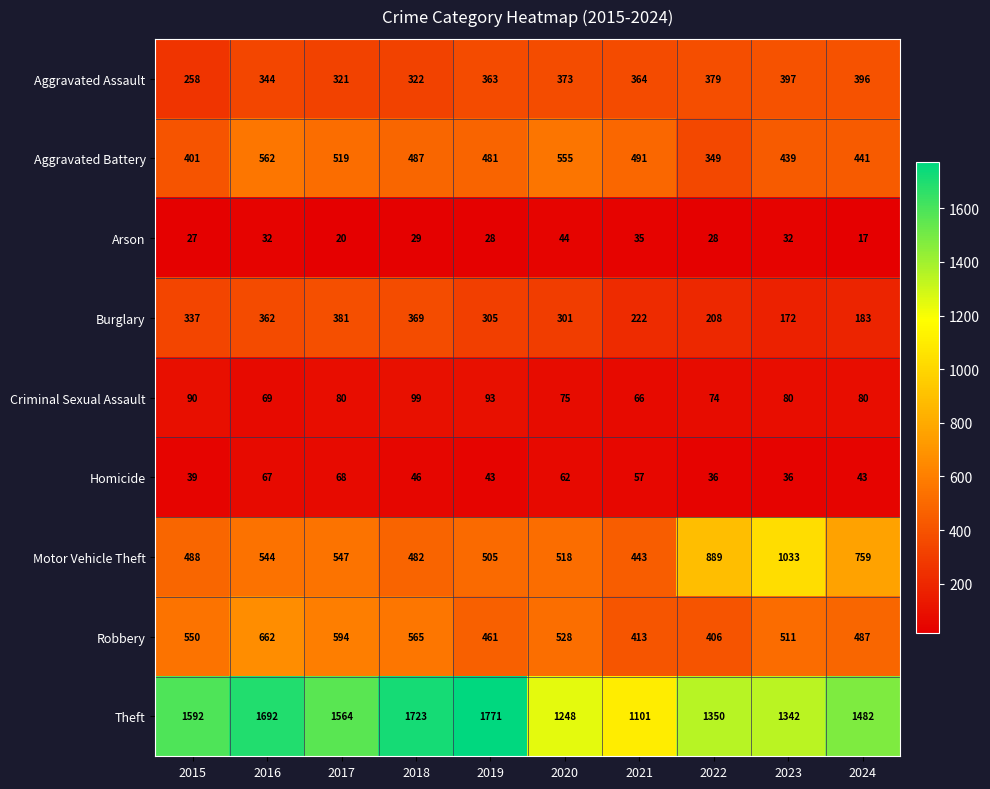

The Arson series shows 17 at 2024. True or false?

True